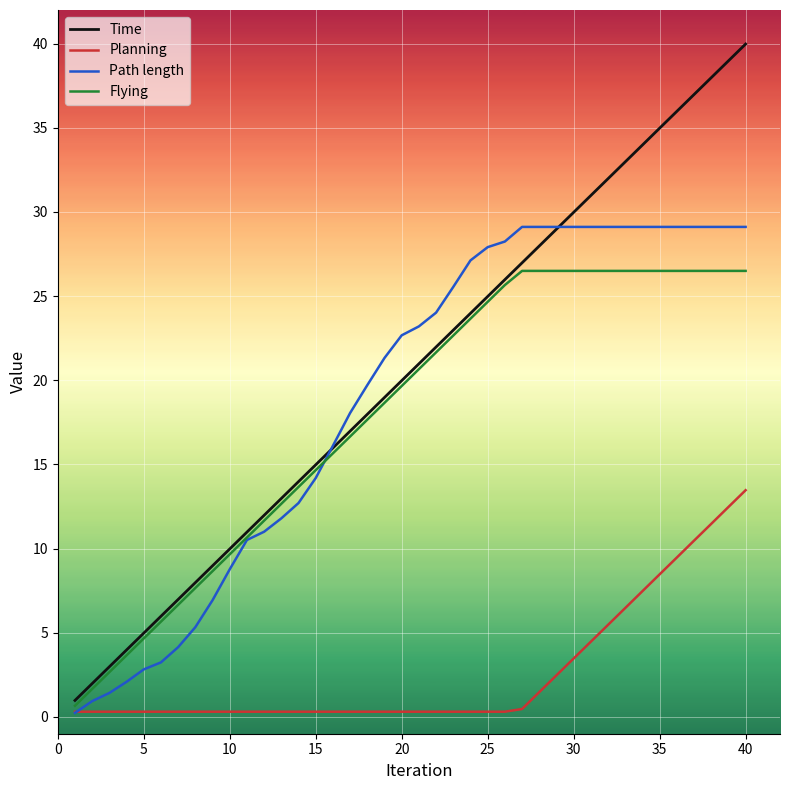

What is the maximum value for Path length?

29.1